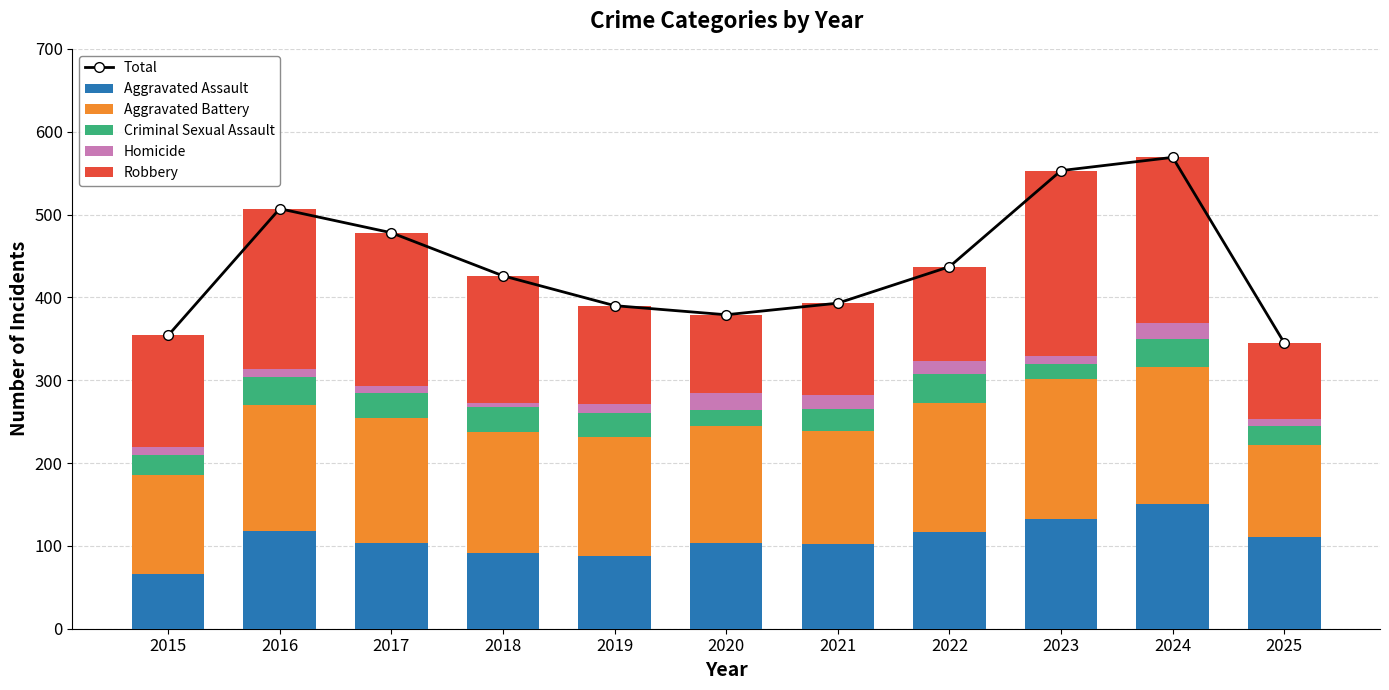

How many data points in Aggravated Assault are less than 104?

5